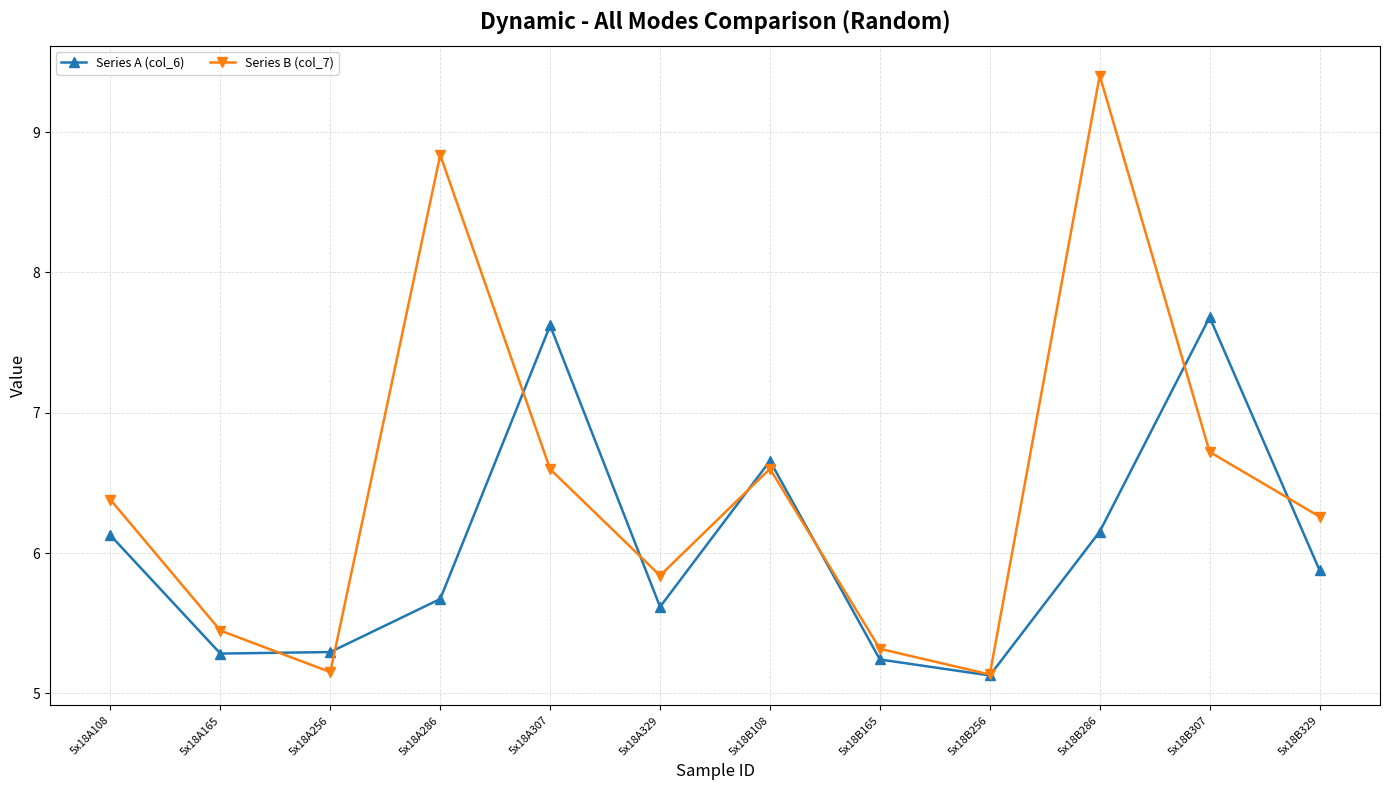

At which label does Series B (col_7) first exceed 6?

5x18A108